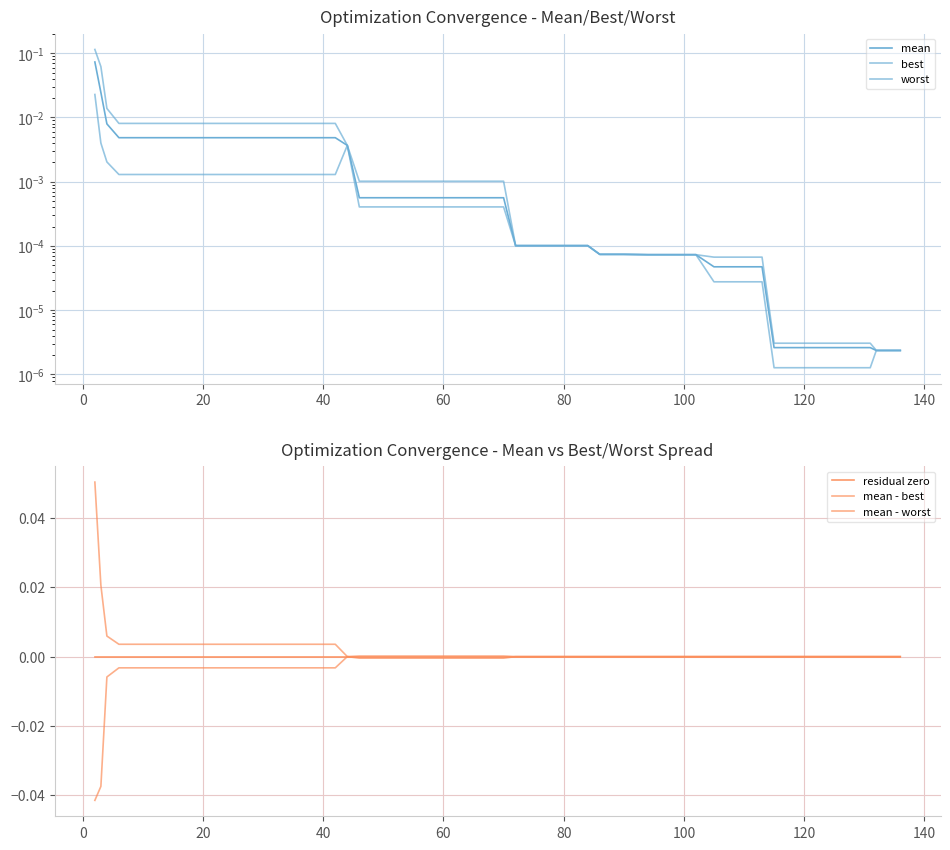

Is the value of mean - worst at 12 greater than the value of residual zero at 160?

No